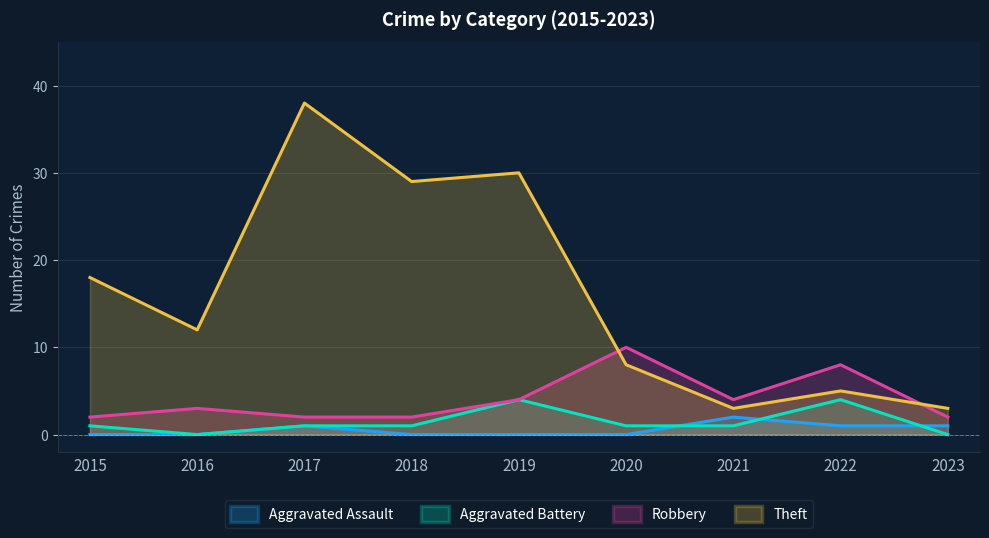

How many intersections are there between Theft and Robbery?

2